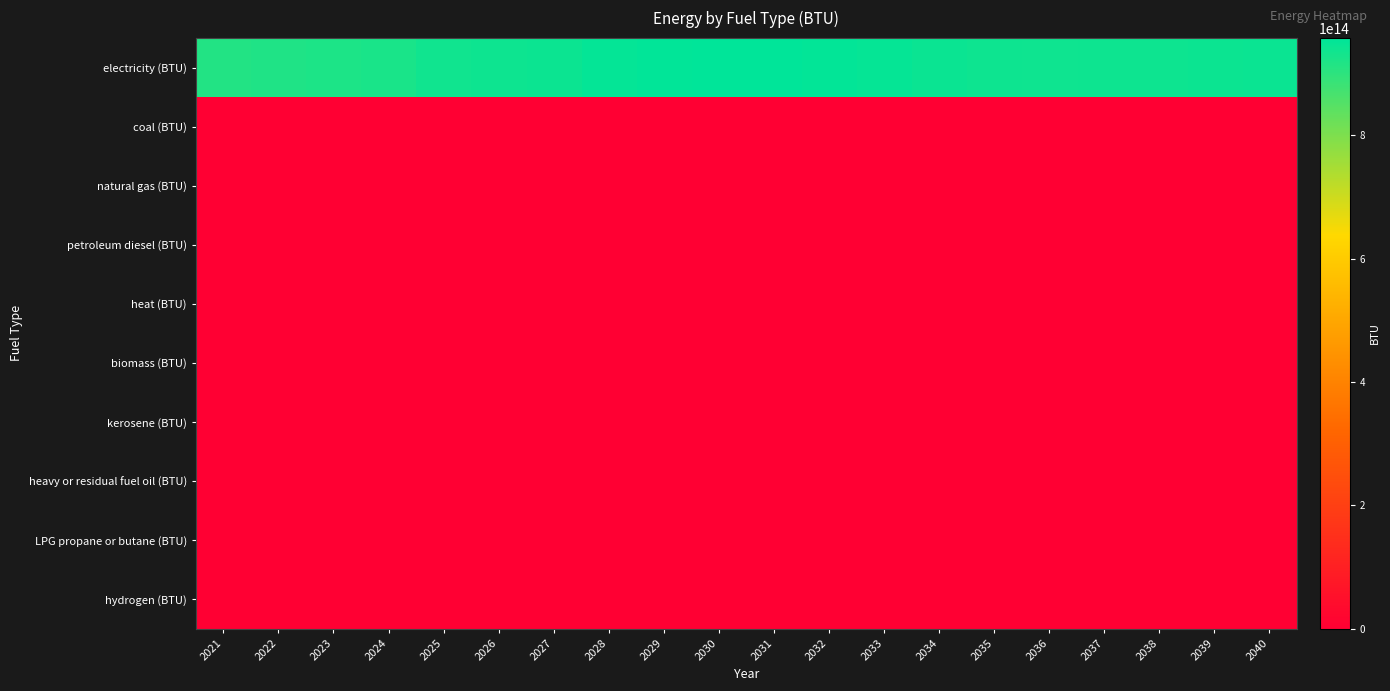

Rank the series at 2027 from highest to lowest value.

electricity (BTU), coal (BTU), natural gas (BTU), petroleum diesel (BTU), heat (BTU), biomass (BTU), kerosene (BTU), heavy or residual fuel oil (BTU), LPG propane or butane (BTU), hydrogen (BTU)